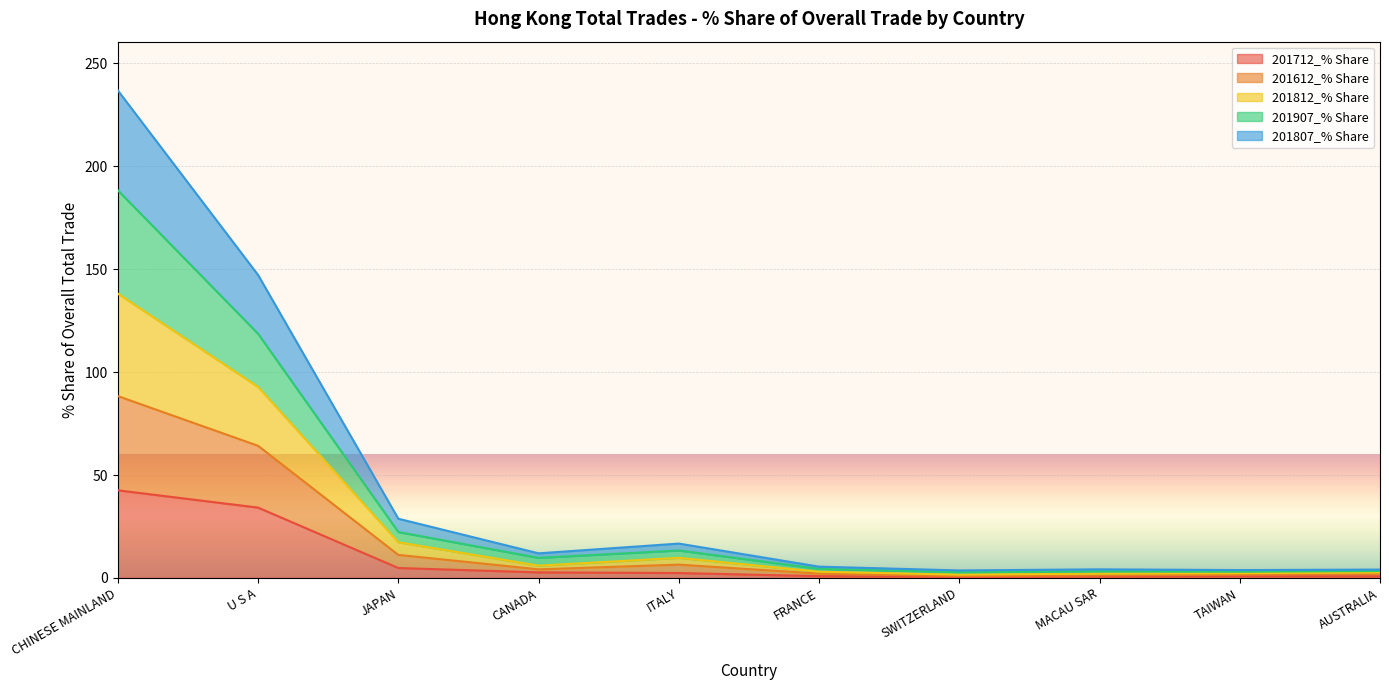

What is the value of the 201907_% Share point at the 9th from the left?

3.0